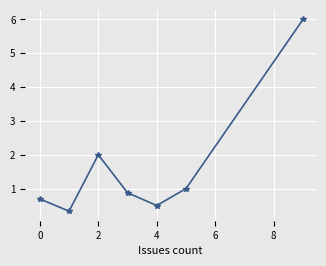

What is the value of the 7th point from the left?

6.0